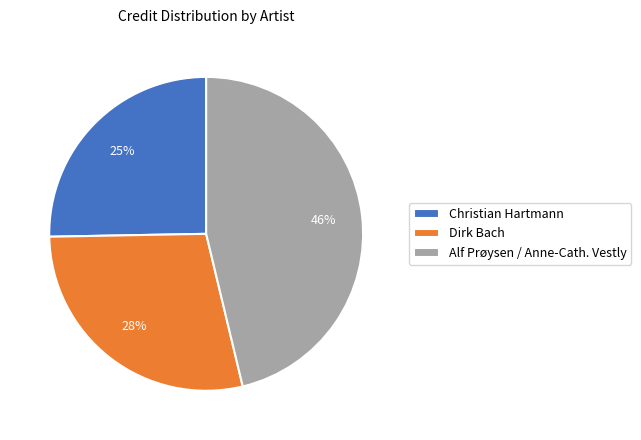

To the nearest percent, what is the average slice percentage?

33%